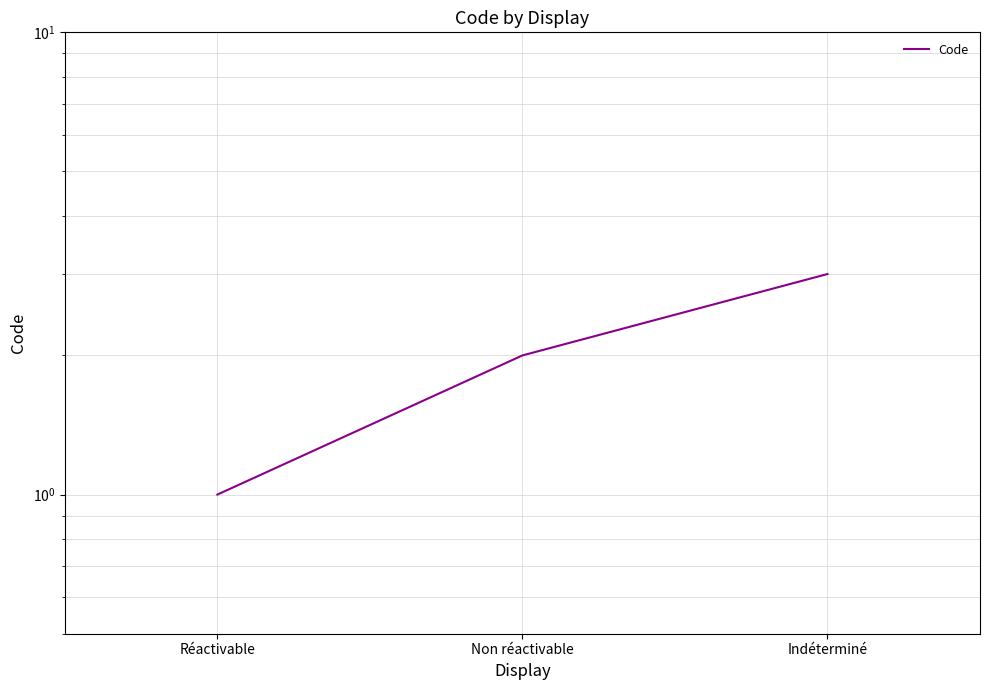

How many series are shown in this chart?

1